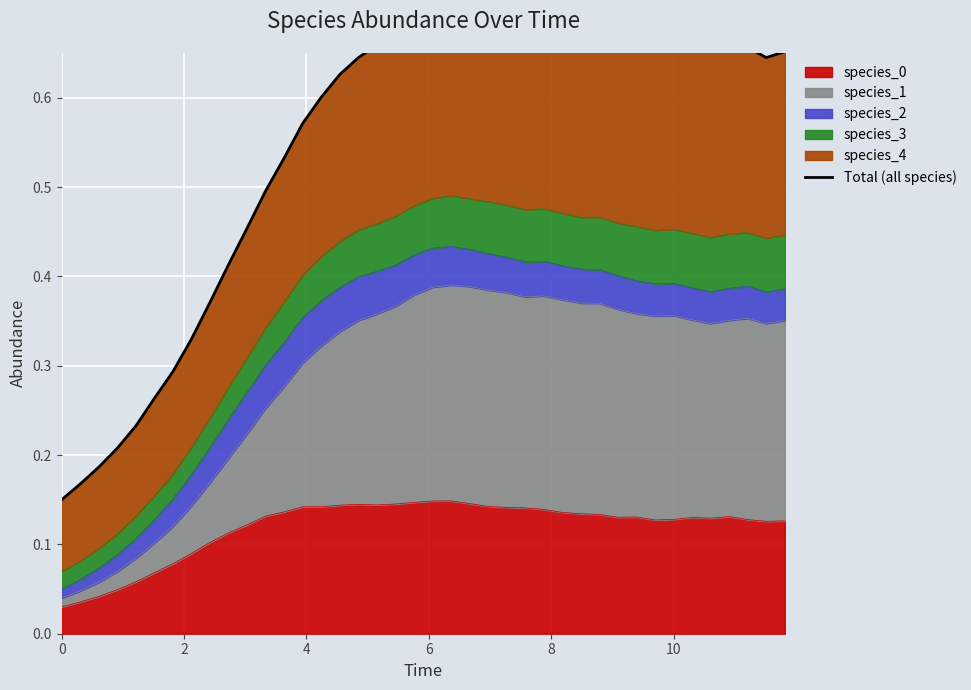

The species_0 series shows 0.2 at 10. True or false?

False